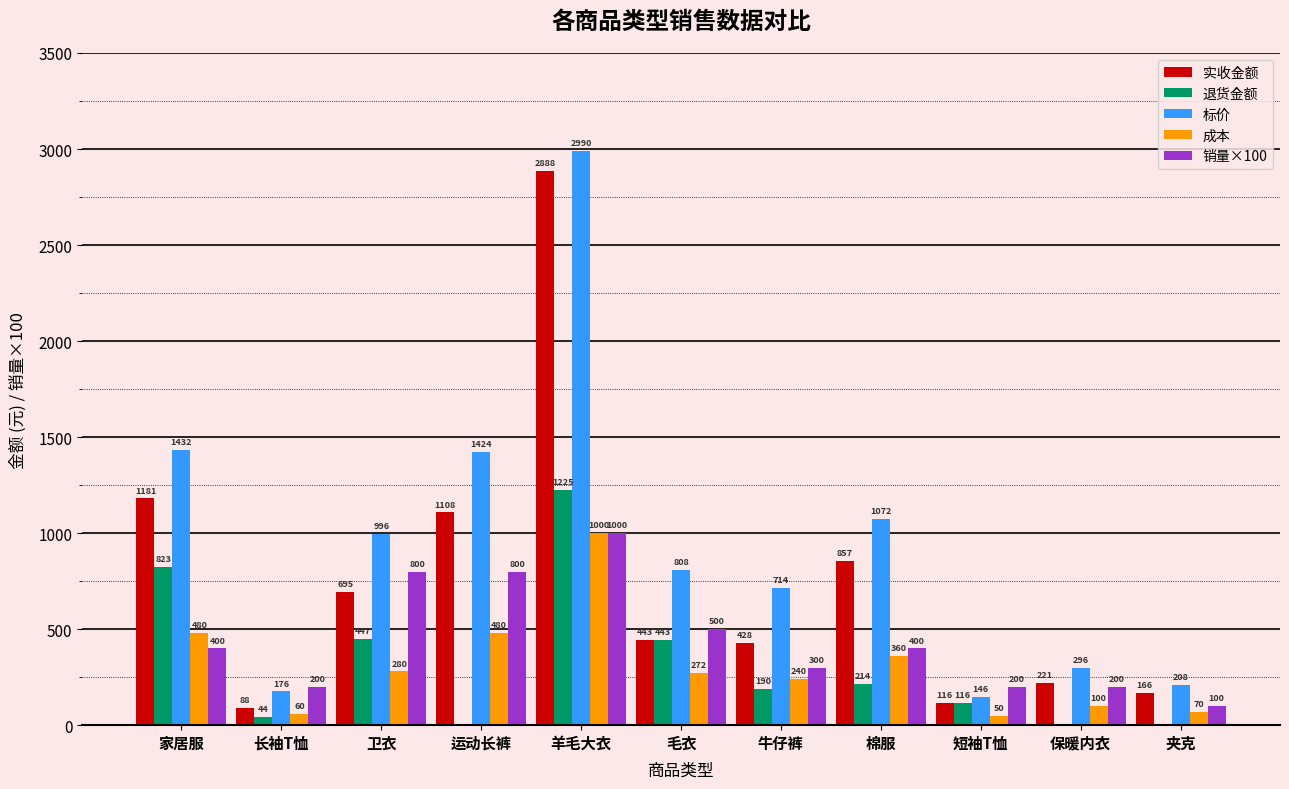

Read the 销量×100 value at 卫衣, to the nearest 50.

800